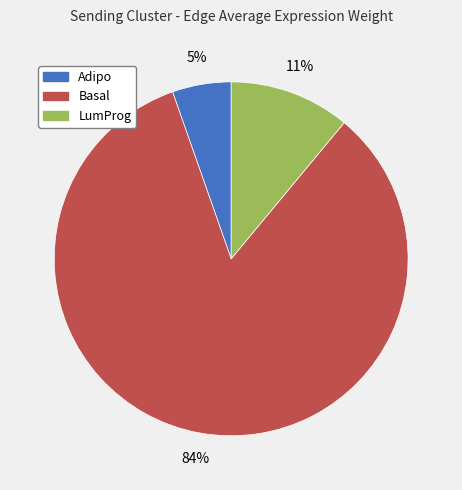

Which has a higher value, Adipo or LumProg?

LumProg